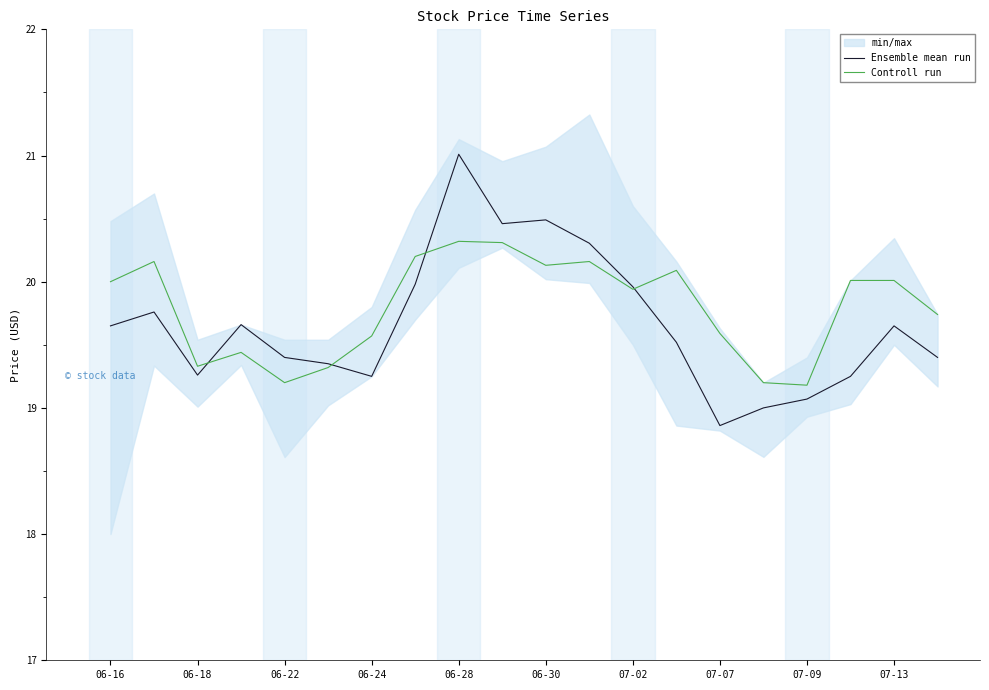

True or false: Ensemble mean run has a value of 12.5 at 07-07.

False